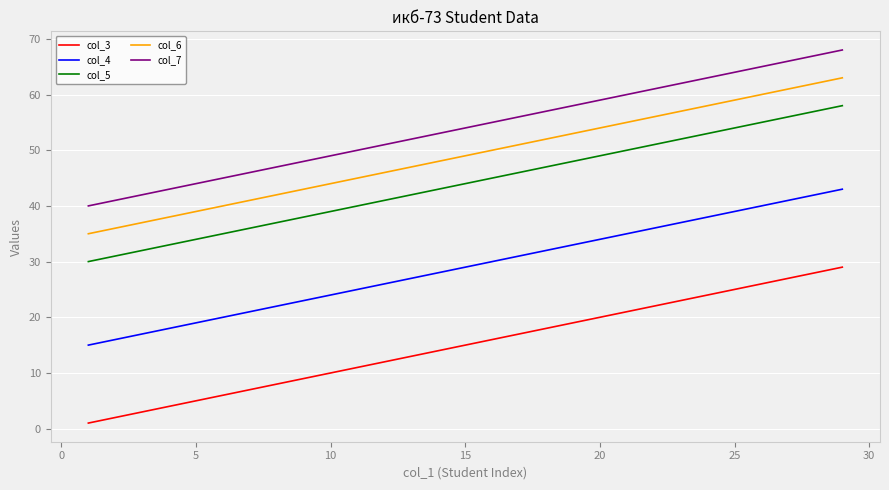

What is the maximum value shown in the chart?

68